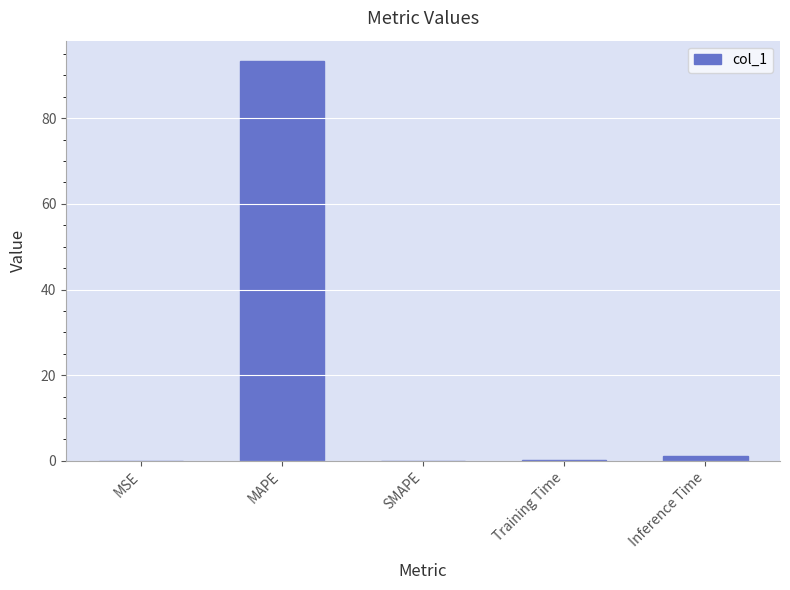

True or false: the data shows 0.0 at SMAPE.

True